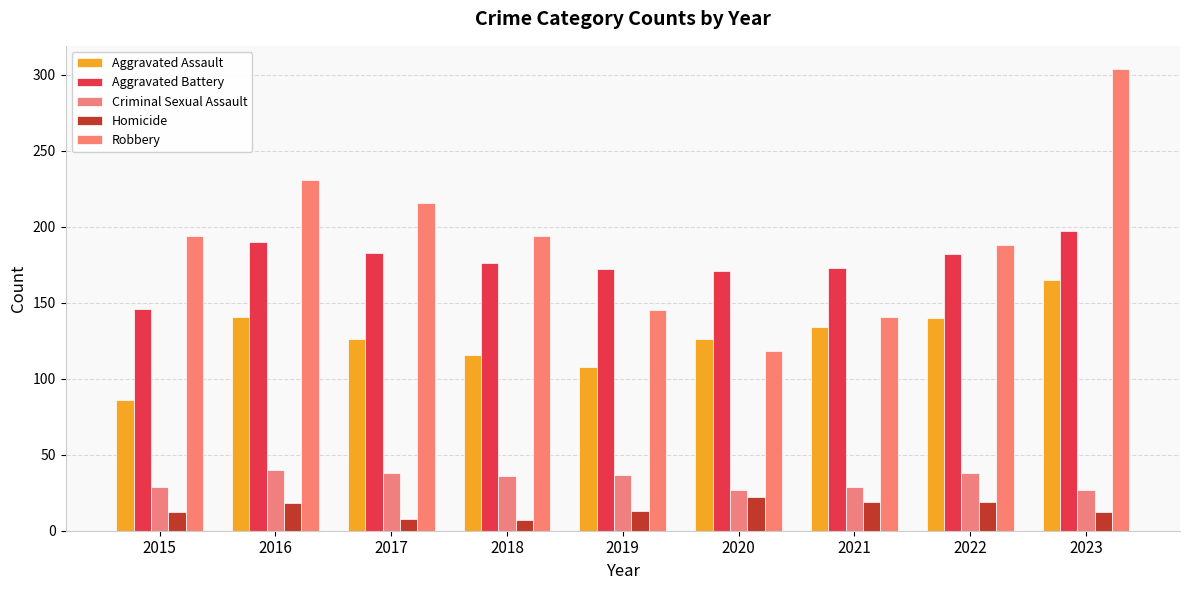

At which category is the sum across all series the highest?

2023